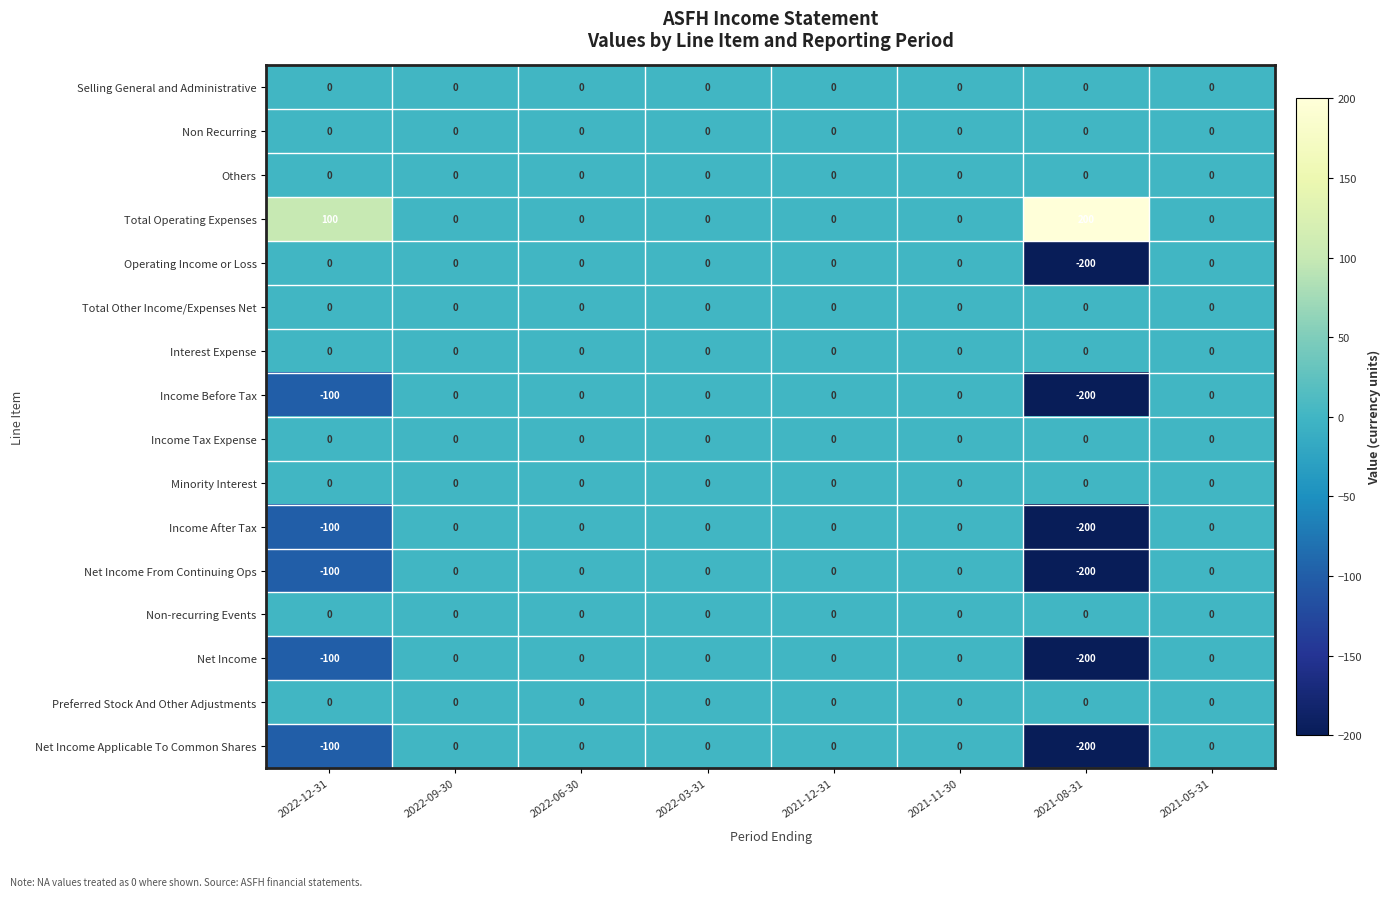

What is the total value across all series at 2021-08-31?

-1000